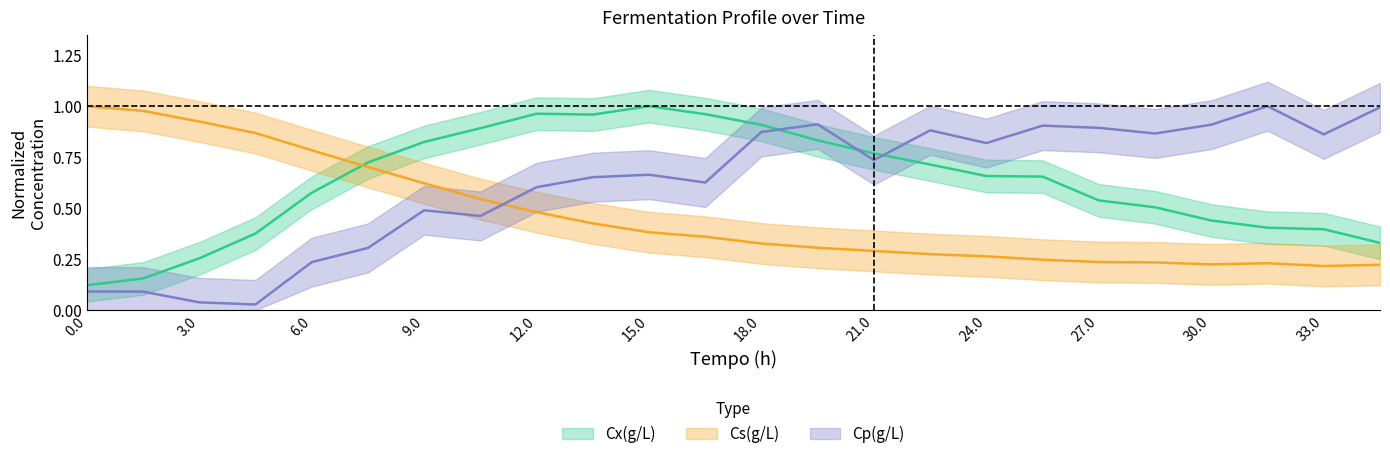

What is the difference between the Cp(g/L) values at 4.5 and 28.5?

0.8